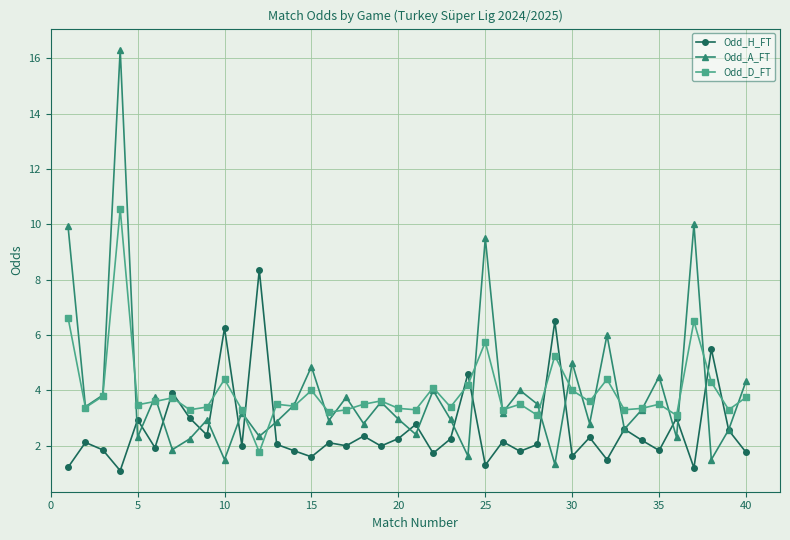

How many distinct data groups are displayed?

3